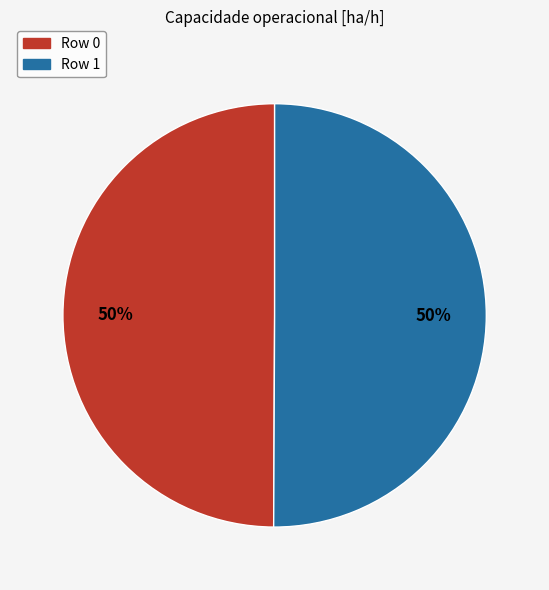

How many slices are in this pie chart?

2